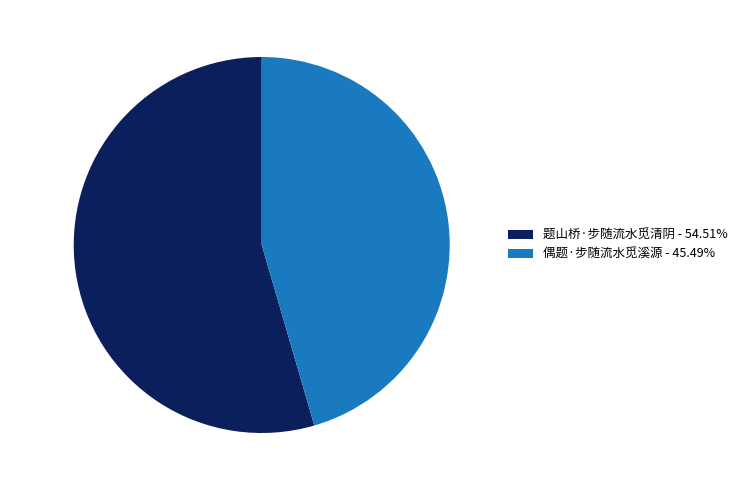

Which category accounts for the majority?

题山桥·步随流水觅清阴